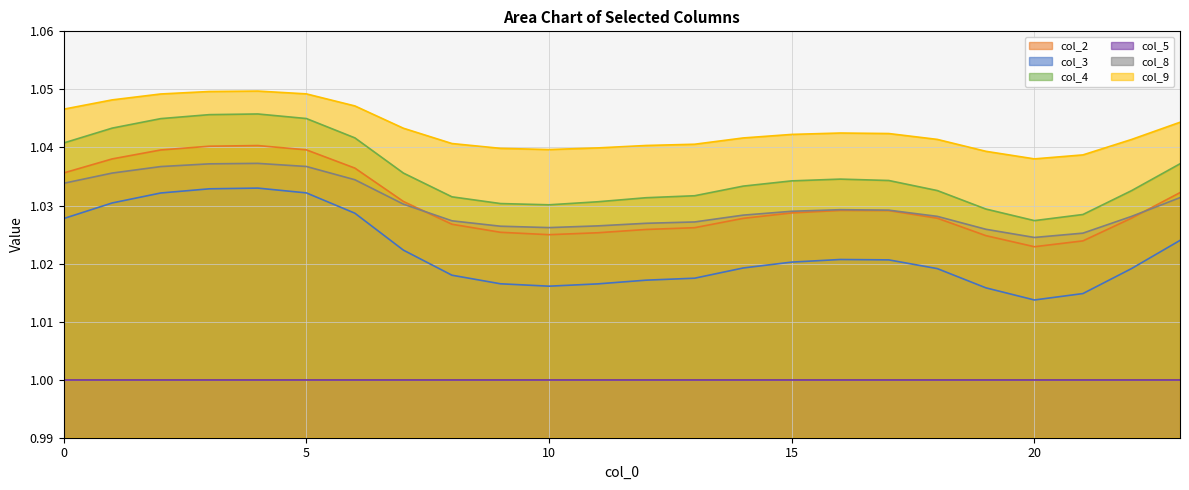

Rank the categories by col_3 value from highest to lowest.

4, 3, 5, 2, 1, 6, 0, 23, 7, 16, 17, 15, 14, 22, 18, 8, 13, 12, 9, 11, 10, 19, 21, 20